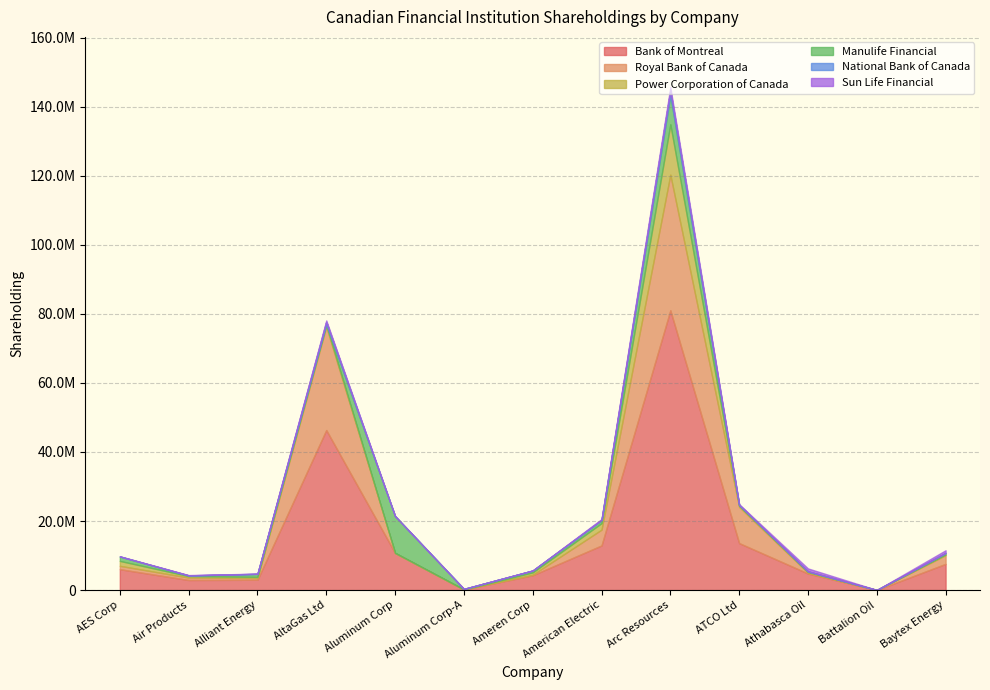

What is the difference between the maximum and minimum values in the Manulife Financial series?

10672638